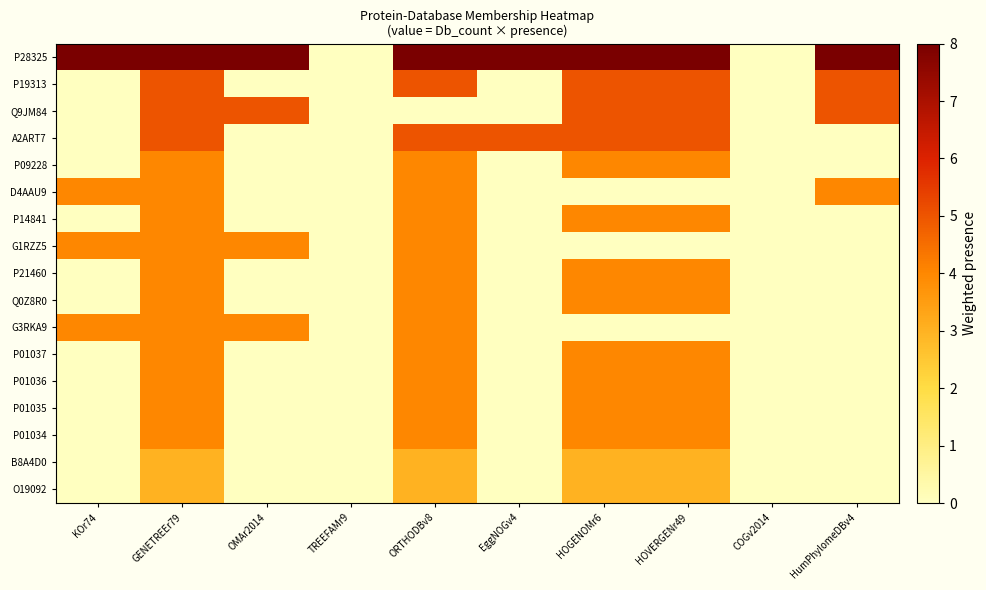

Reading left to right, what are all the values shown in this chart?

P28325: KOr74=8	GENETREEr79=8	OMAr2014=8	TREEFAMr9=0	ORTHODBv8=8	EggNOGv4=8	HOGENOMr6=8	HOVERGENr49=8	COGv2014=0	HumPhylomeDBv4=8
P19313: KOr74=0	GENETREEr79=5	OMAr2014=0	TREEFAMr9=0	ORTHODBv8=5	EggNOGv4=0	HOGENOMr6=5	HOVERGENr49=5	COGv2014=0	HumPhylomeDBv4=5
Q9JM84: KOr74=0	GENETREEr79=5	OMAr2014=5	TREEFAMr9=0	ORTHODBv8=0	EggNOGv4=0	HOGENOMr6=5	HOVERGENr49=5	COGv2014=0	HumPhylomeDBv4=5
A2ART7: KOr74=0	GENETREEr79=5	OMAr2014=0	TREEFAMr9=0	ORTHODBv8=5	EggNOGv4=5	HOGENOMr6=5	HOVERGENr49=5	COGv2014=0	HumPhylomeDBv4=0
P09228: KOr74=0	GENETREEr79=4	OMAr2014=0	TREEFAMr9=0	ORTHODBv8=4	EggNOGv4=0	HOGENOMr6=4	HOVERGENr49=4	COGv2014=0	HumPhylomeDBv4=0
D4AAU9: KOr74=4	GENETREEr79=4	OMAr2014=0	TREEFAMr9=0	ORTHODBv8=4	EggNOGv4=0	HOGENOMr6=0	HOVERGENr49=0	COGv2014=0	HumPhylomeDBv4=4
P14841: KOr74=0	GENETREEr79=4	OMAr2014=0	TREEFAMr9=0	ORTHODBv8=4	EggNOGv4=0	HOGENOMr6=4	HOVERGENr49=4	COGv2014=0	HumPhylomeDBv4=0
G1RZZ5: KOr74=4	GENETREEr79=4	OMAr2014=4	TREEFAMr9=0	ORTHODBv8=4	EggNOGv4=0	HOGENOMr6=0	HOVERGENr49=0	COGv2014=0	HumPhylomeDBv4=0
P21460: KOr74=0	GENETREEr79=4	OMAr2014=0	TREEFAMr9=0	ORTHODBv8=4	EggNOGv4=0	HOGENOMr6=4	HOVERGENr49=4	COGv2014=0	HumPhylomeDBv4=0
Q0Z8R0: KOr74=0	GENETREEr79=4	OMAr2014=0	TREEFAMr9=0	ORTHODBv8=4	EggNOGv4=0	HOGENOMr6=4	HOVERGENr49=4	COGv2014=0	HumPhylomeDBv4=0
G3RKA9: KOr74=4	GENETREEr79=4	OMAr2014=4	TREEFAMr9=0	ORTHODBv8=4	EggNOGv4=0	HOGENOMr6=0	HOVERGENr49=0	COGv2014=0	HumPhylomeDBv4=0
P01037: KOr74=0	GENETREEr79=4	OMAr2014=0	TREEFAMr9=0	ORTHODBv8=4	EggNOGv4=0	HOGENOMr6=4	HOVERGENr49=4	COGv2014=0	HumPhylomeDBv4=0
P01036: KOr74=0	GENETREEr79=4	OMAr2014=0	TREEFAMr9=0	ORTHODBv8=4	EggNOGv4=0	HOGENOMr6=4	HOVERGENr49=4	COGv2014=0	HumPhylomeDBv4=0
P01035: KOr74=0	GENETREEr79=4	OMAr2014=0	TREEFAMr9=0	ORTHODBv8=4	EggNOGv4=0	HOGENOMr6=4	HOVERGENr49=4	COGv2014=0	HumPhylomeDBv4=0
P01034: KOr74=0	GENETREEr79=4	OMAr2014=0	TREEFAMr9=0	ORTHODBv8=4	EggNOGv4=0	HOGENOMr6=4	HOVERGENr49=4	COGv2014=0	HumPhylomeDBv4=0
B8A4D0: KOr74=0	GENETREEr79=3	OMAr2014=0	TREEFAMr9=0	ORTHODBv8=3	EggNOGv4=0	HOGENOMr6=3	HOVERGENr49=3	COGv2014=0	HumPhylomeDBv4=0
O19092: KOr74=0	GENETREEr79=3	OMAr2014=0	TREEFAMr9=0	ORTHODBv8=3	EggNOGv4=0	HOGENOMr6=3	HOVERGENr49=3	COGv2014=0	HumPhylomeDBv4=0